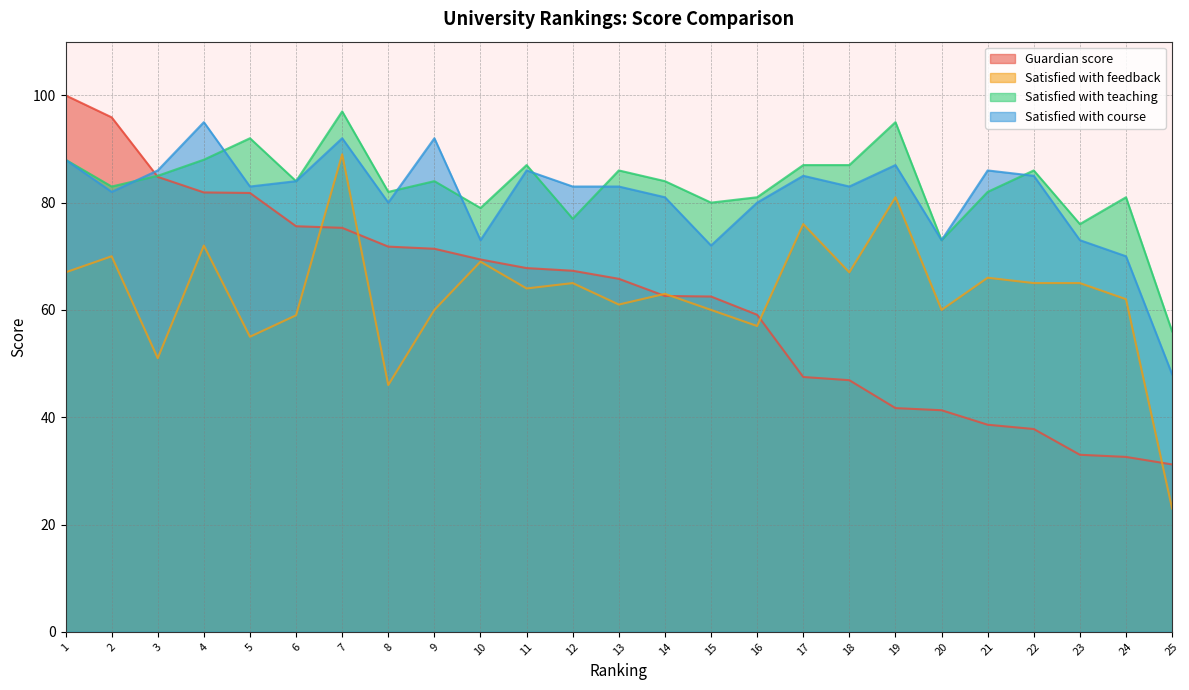

Where is the first local minimum for Satisfied with course?

2